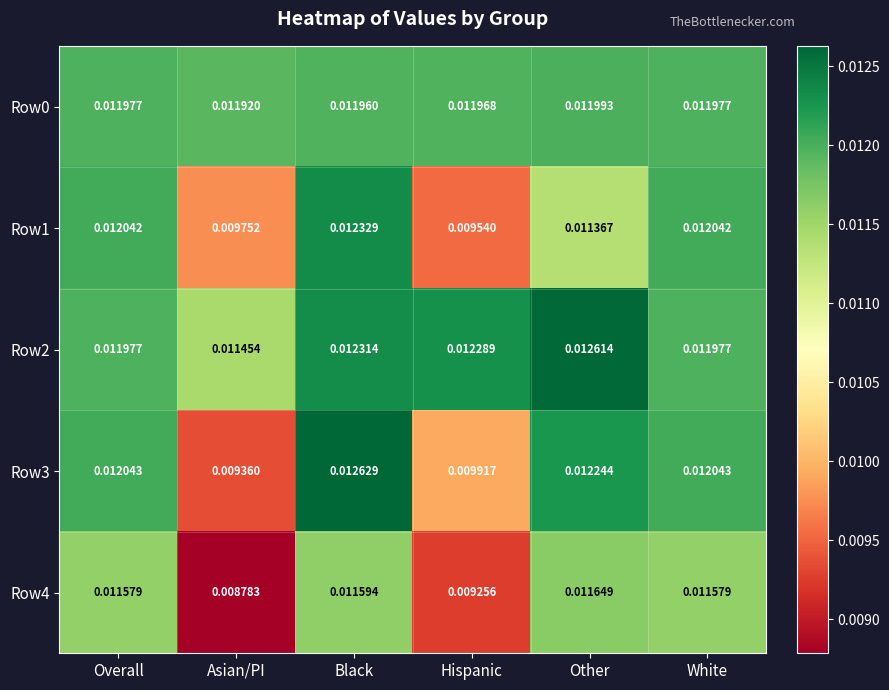

At which category is the sum across all series the highest?

Black